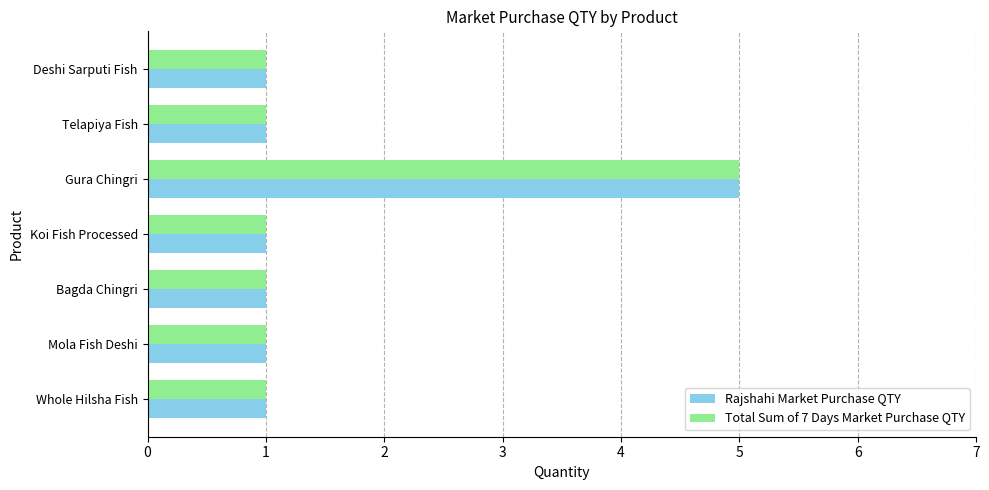

What are all the series names shown in the legend?

Rajshahi Market Purchase QTY, Total Sum of 7 Days Market Purchase QTY